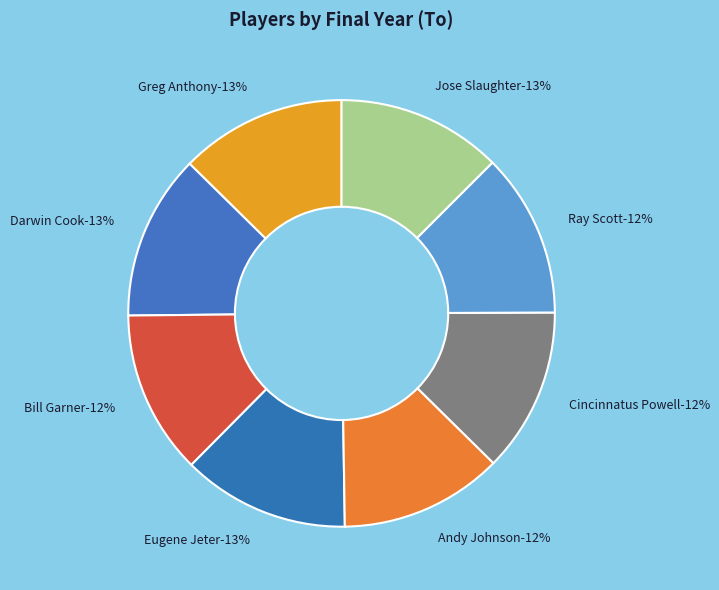

How many slices are in this pie chart?

8